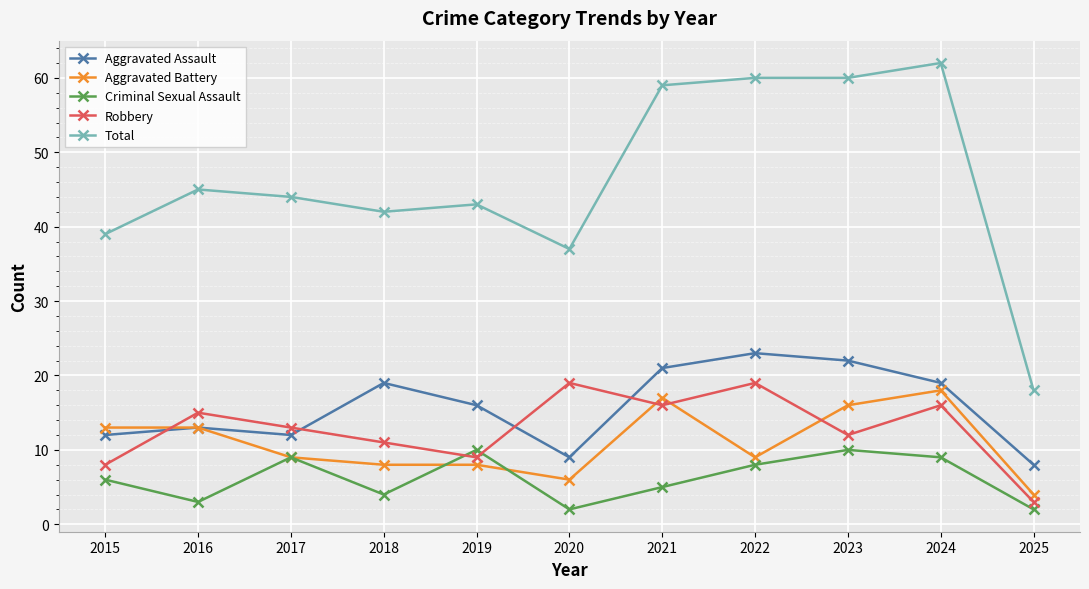

What is the spread (max minus min) of values at 2019?

35